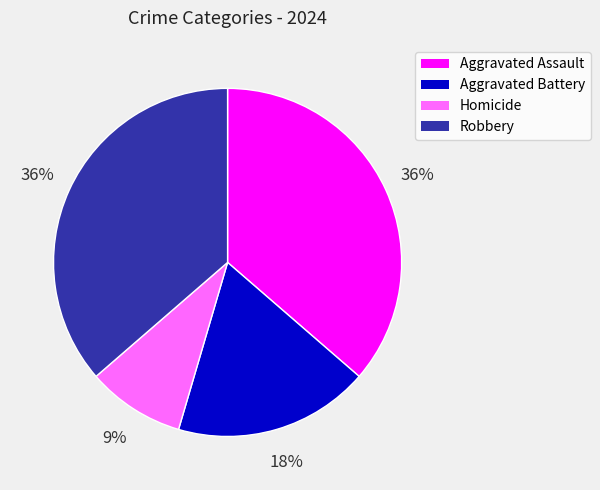

Does Aggravated Assault account for over 50% of the chart?

No